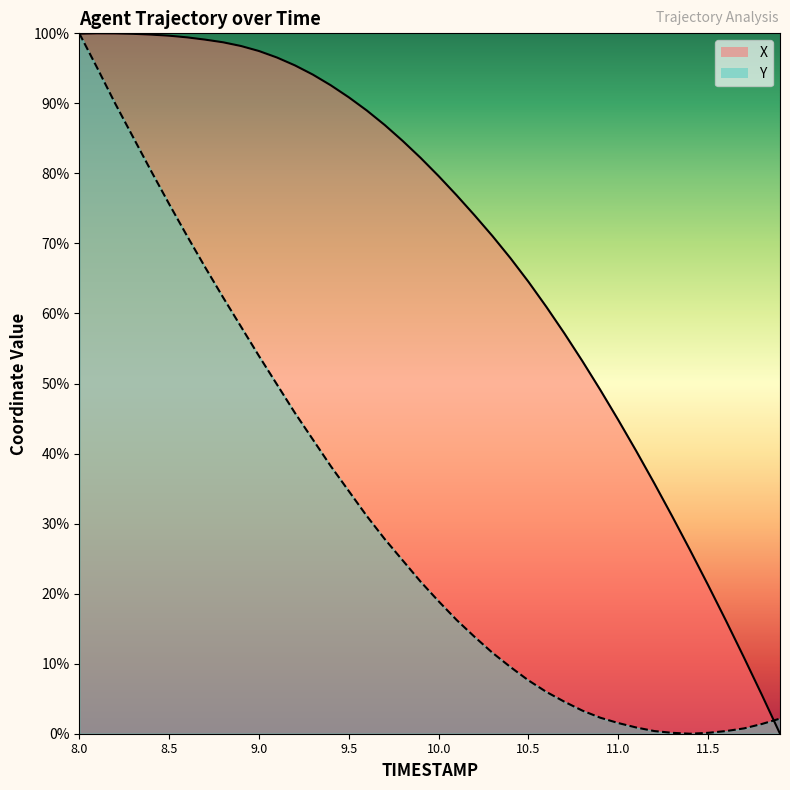

Is this an area chart (filled region under the line)?

No